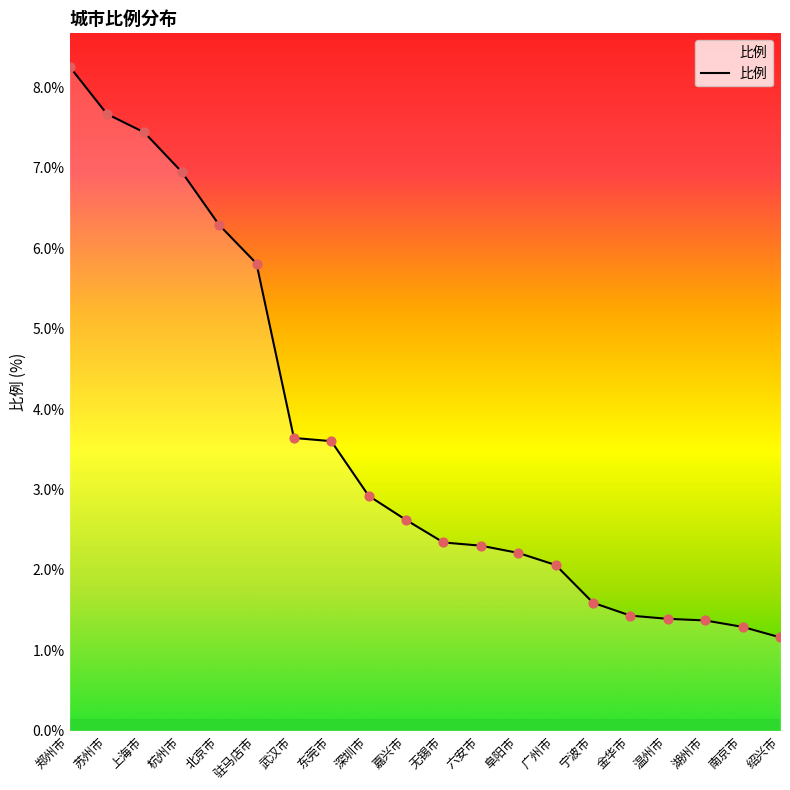

Between 东莞市 and 苏州市, which is larger?

苏州市